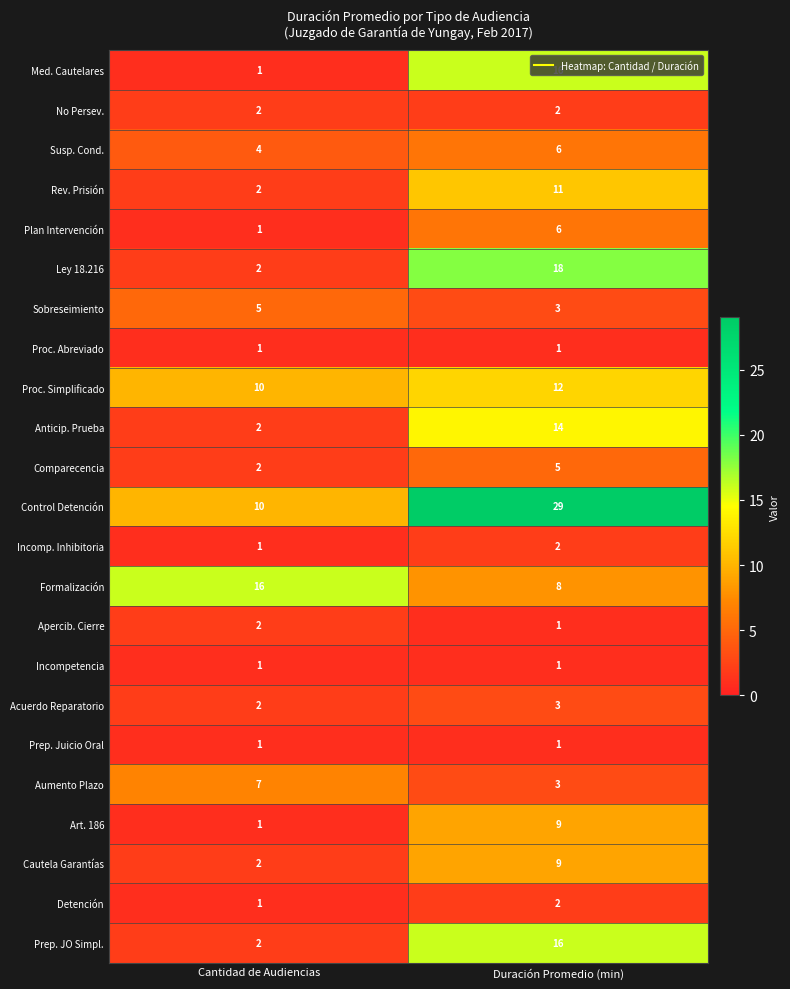

How many categories are shown in the chart?

2